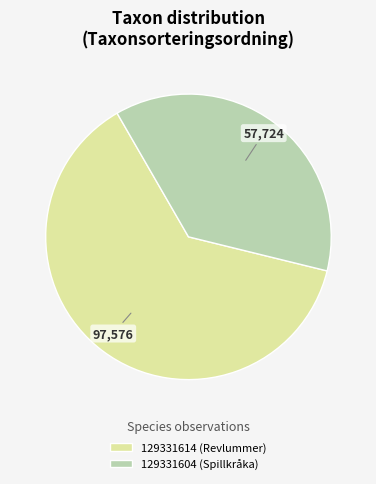

Rank the categories by value from highest to lowest.

129331614, 129331604